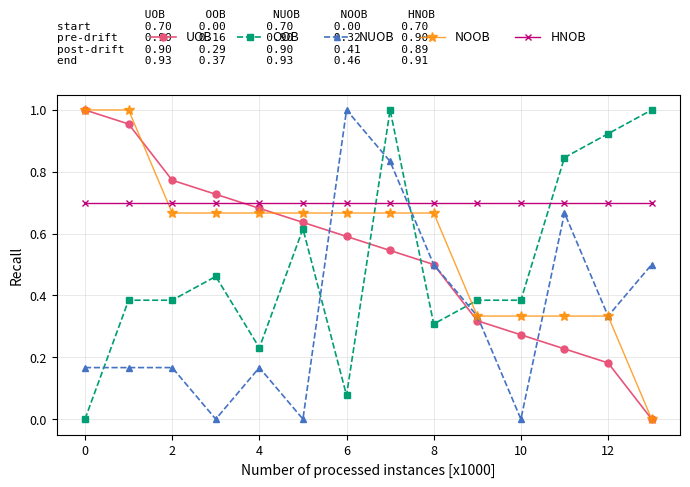

True or false: NUOB has more than 0 points higher than both neighbors.

True